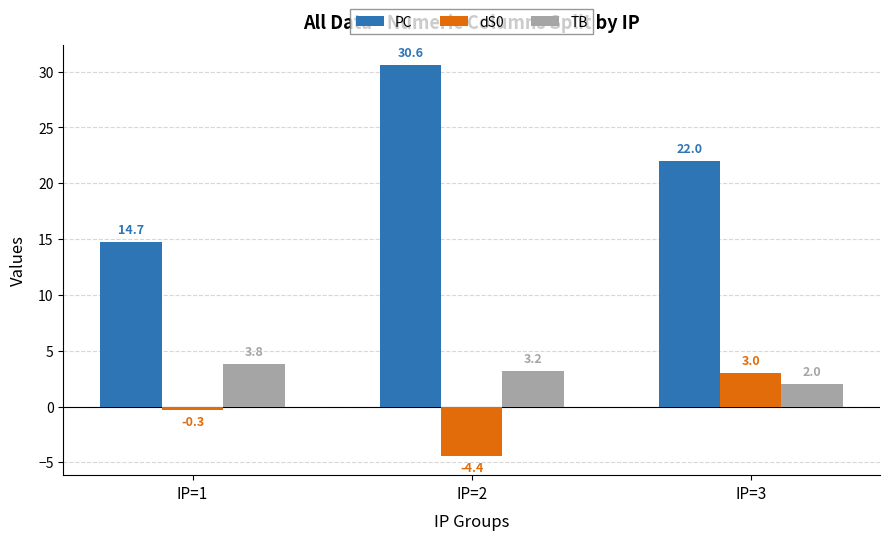

Between IP=2 and IP=3, which series saw the biggest shift?

PC